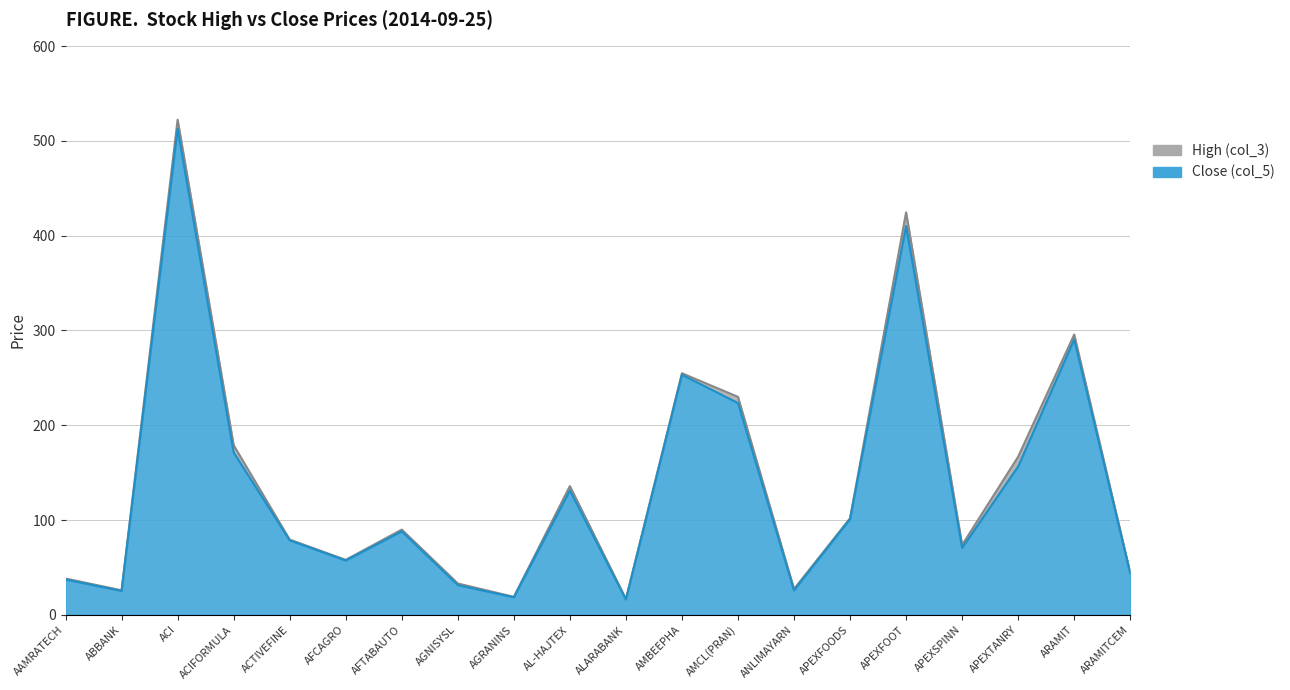

The value of Close (col_5) at AAMRATECH is 37.4. True or false?

True